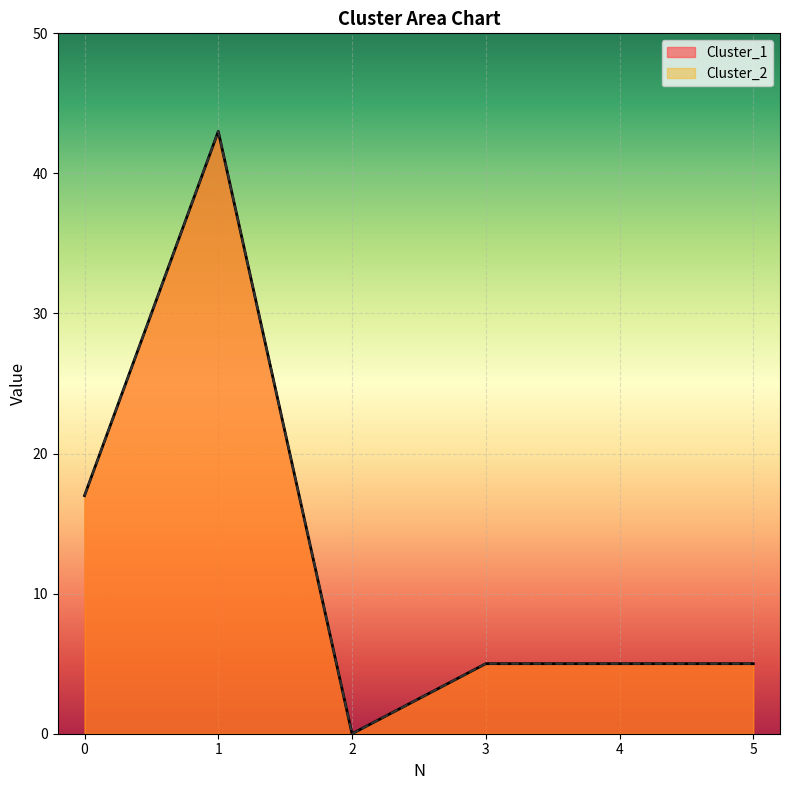

The value of Cluster_1 at 5 is 5. True or false?

True